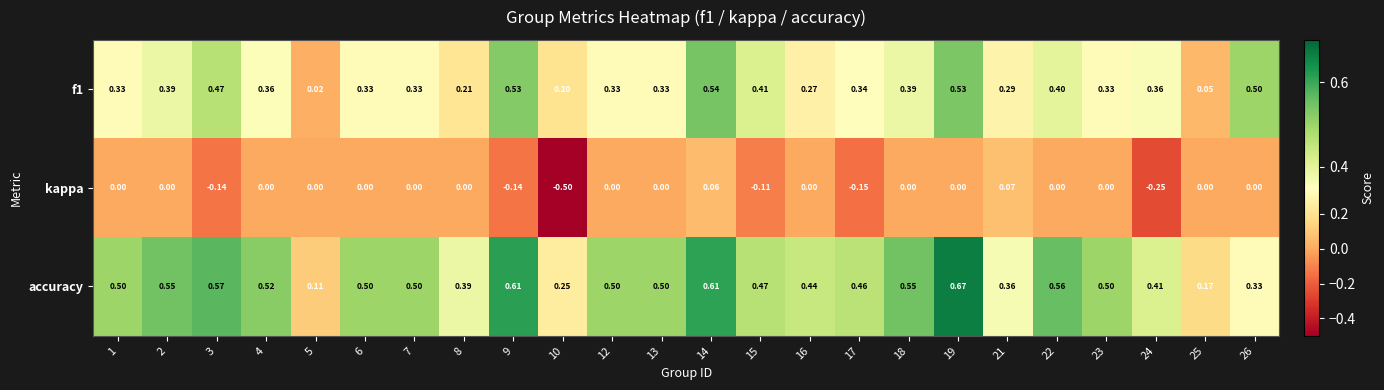

Which series has the widest spread of values?

kappa